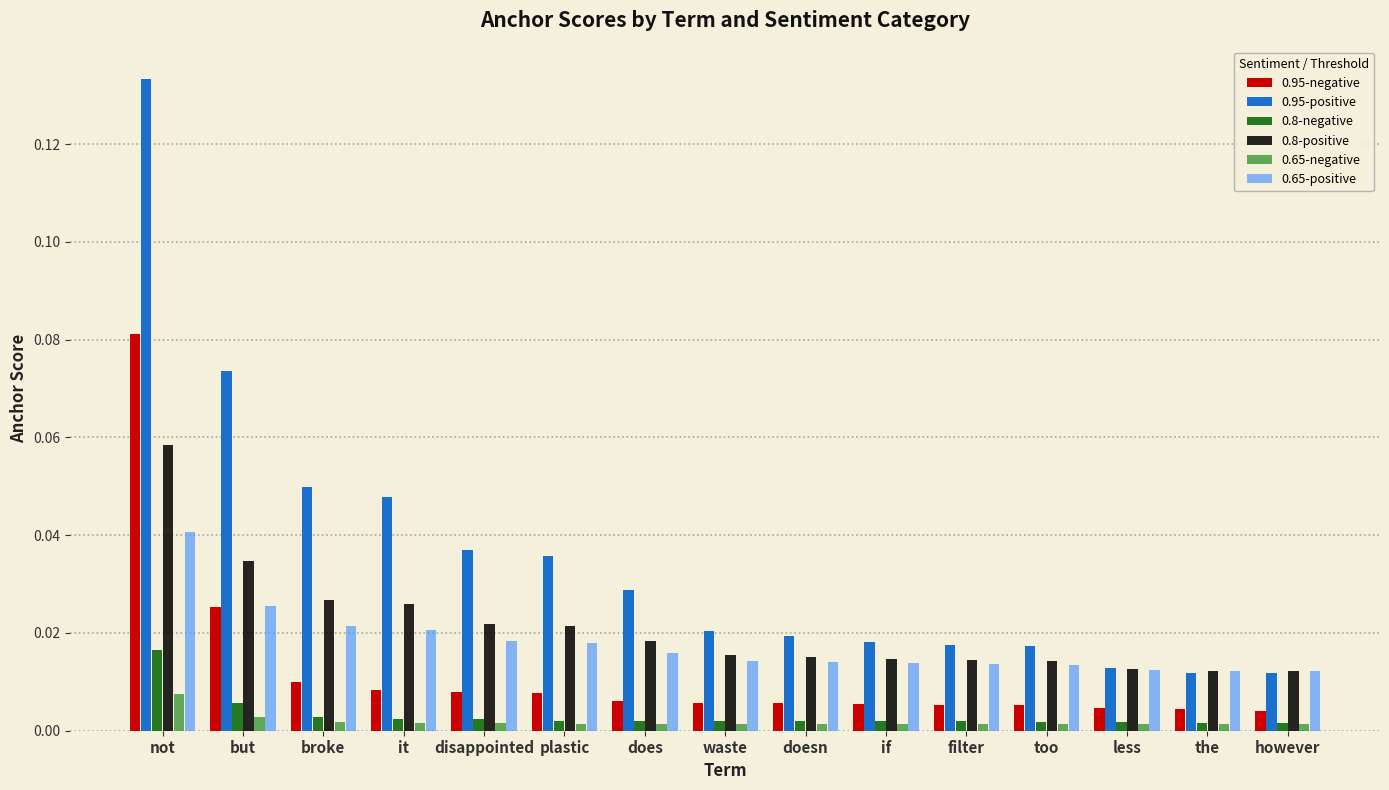

The value of 0.8-positive at disappointed is 0.0. True or false?

True